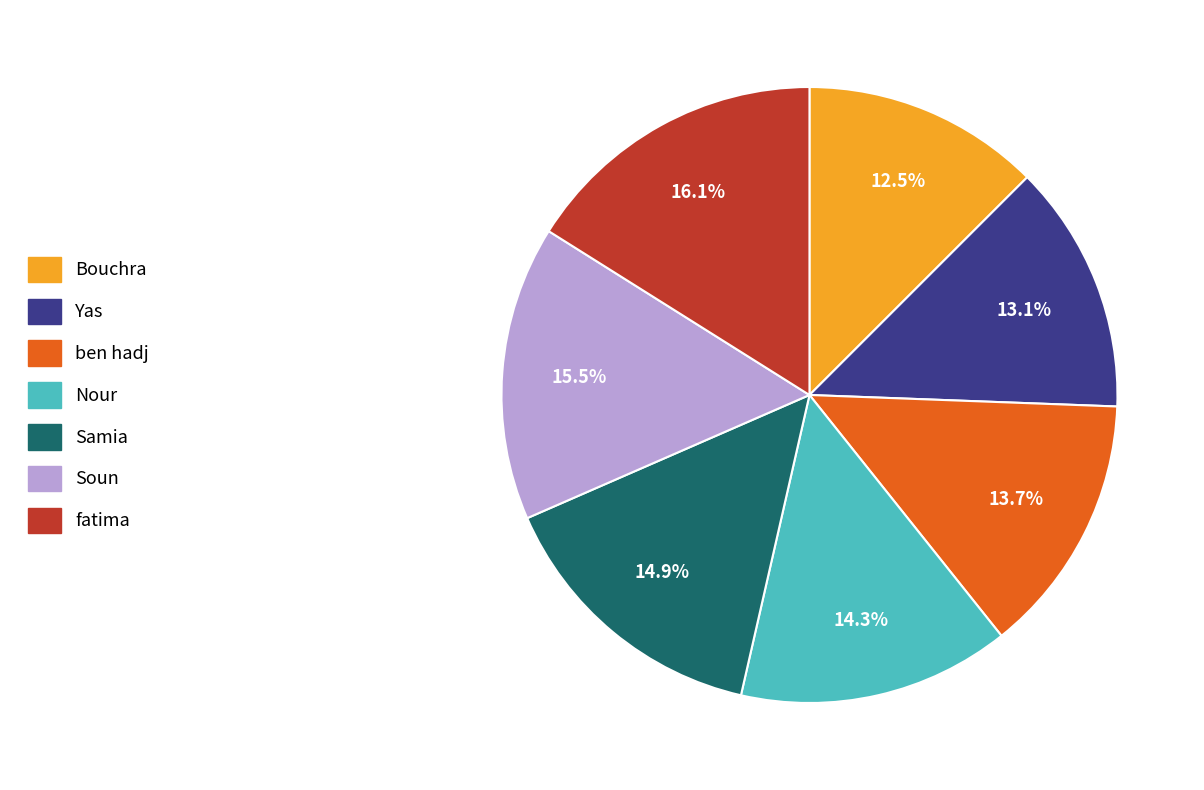

Is the sum of Yas and Nour greater than half?

No